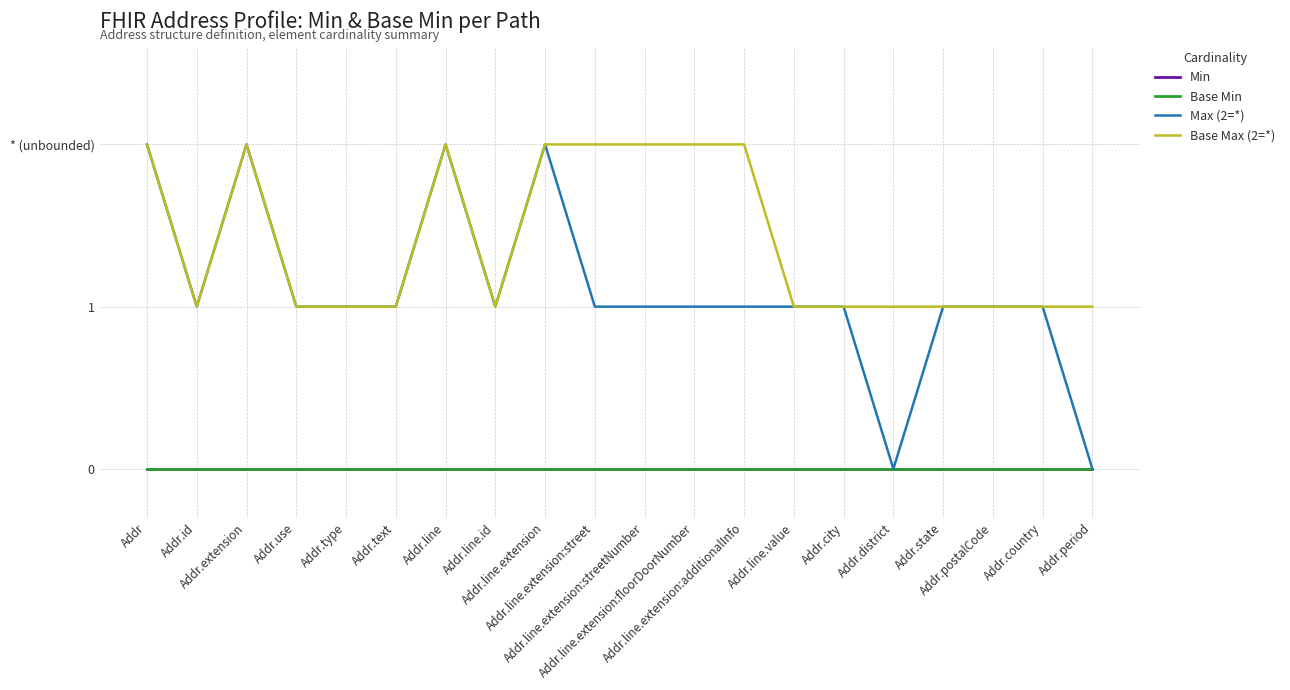

At which category does Max (2=*) reach its first local valley?

Addr.id